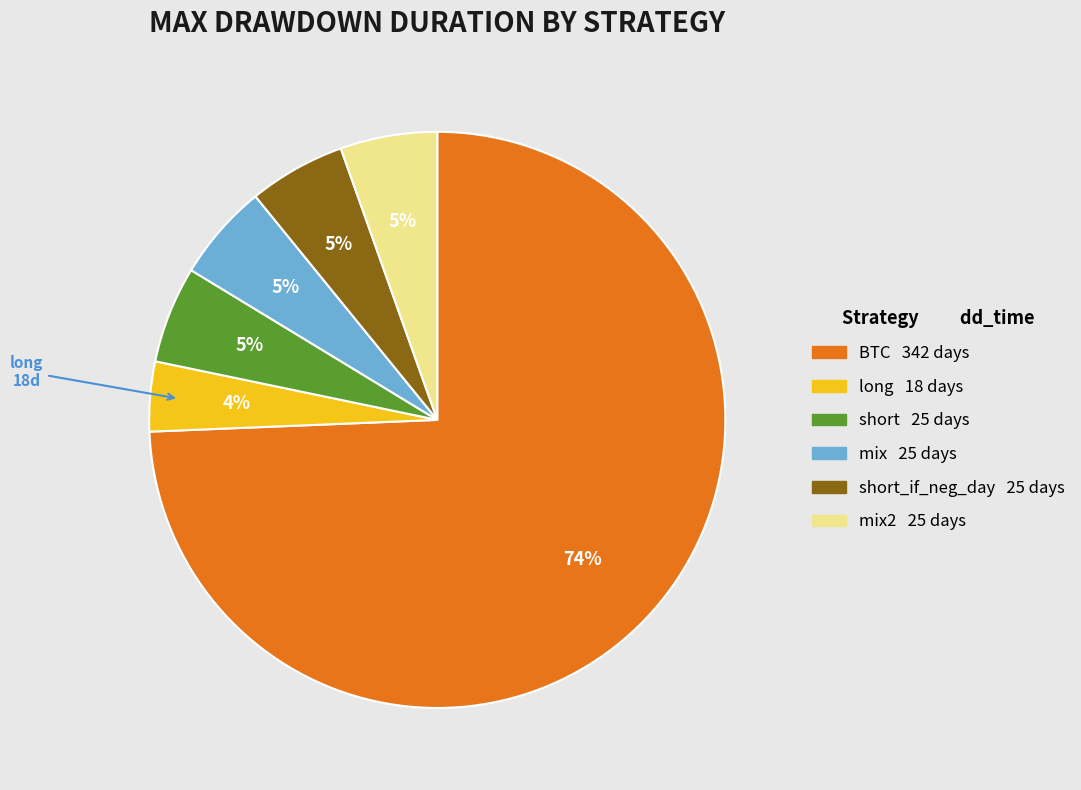

To the nearest percent, what is the average slice percentage?

17%